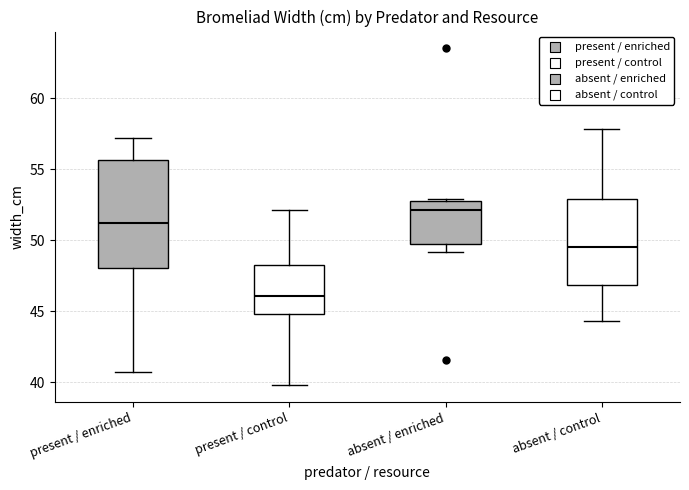

Reading left to right, transcribe this box plot: for each box, give where its median line is, the range the box spans, and where its two whiskers end, as read against the y-axis. The values are not printed on the chart, so give them approximately, as read against the axis.

present / enriched: median 51.5, box 48.0 to 55.5, whiskers 40.5 to 57.0
present / control: median 46.0, box 45.0 to 48.5, whiskers 40.0 to 52.0
absent / enriched: median 52.0, box 50.0 to 53.0, whiskers 49.0 to 53.0
absent / control: median 49.5, box 47.0 to 53.0, whiskers 44.5 to 58.0